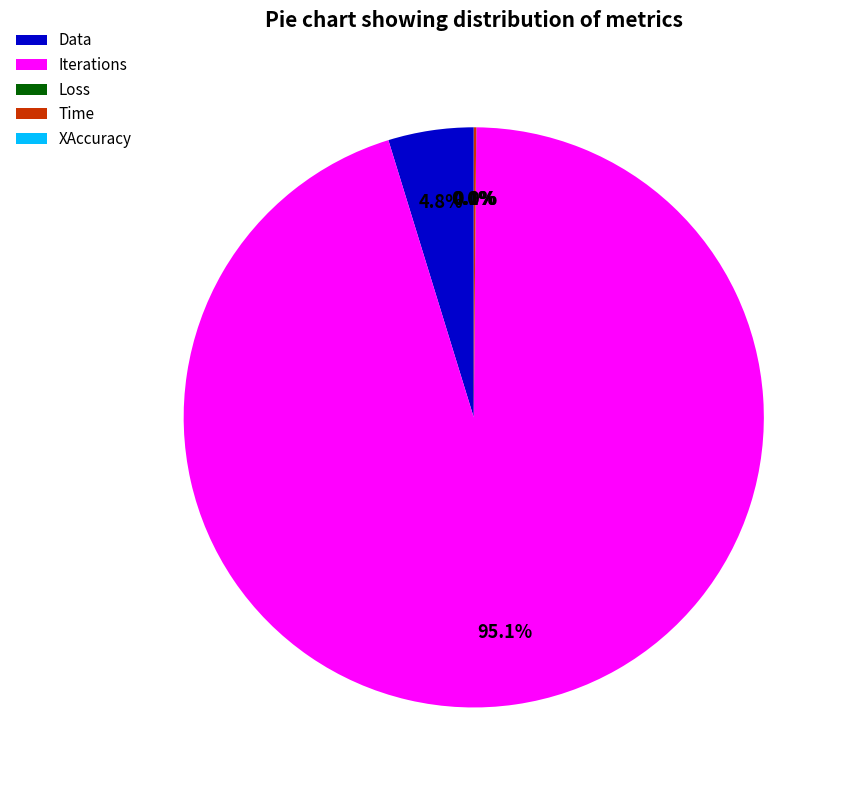

What percentage is NOT represented by Iterations?

4.9%